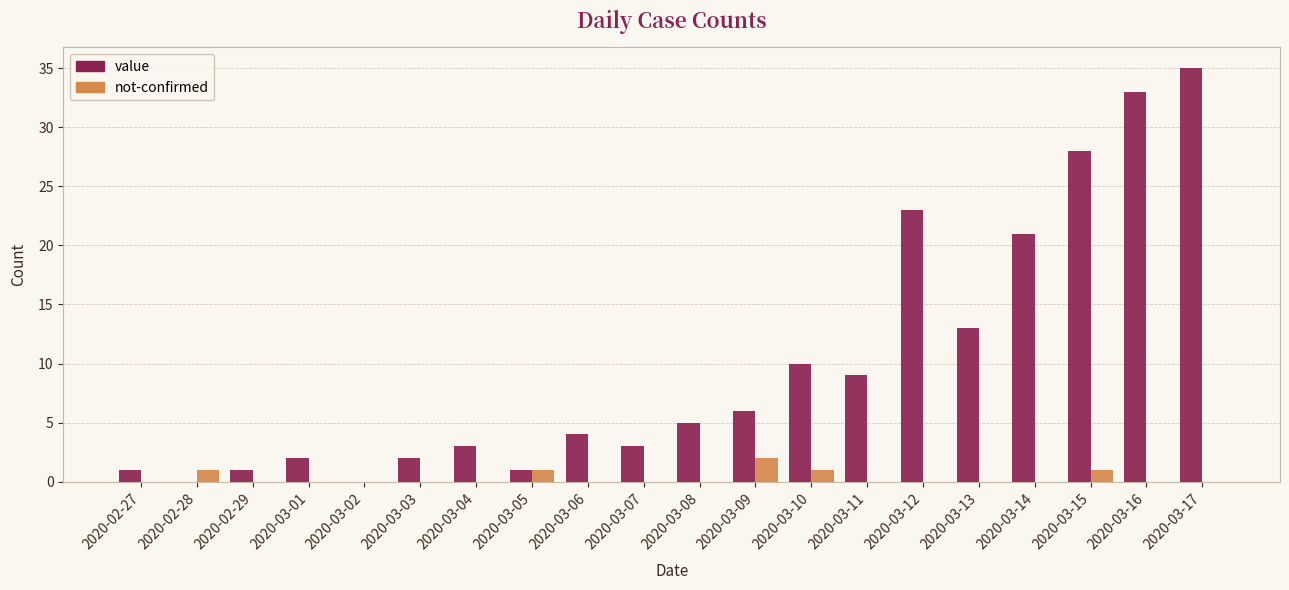

True or false: value has a value of 5 at 2020-03-07.

False